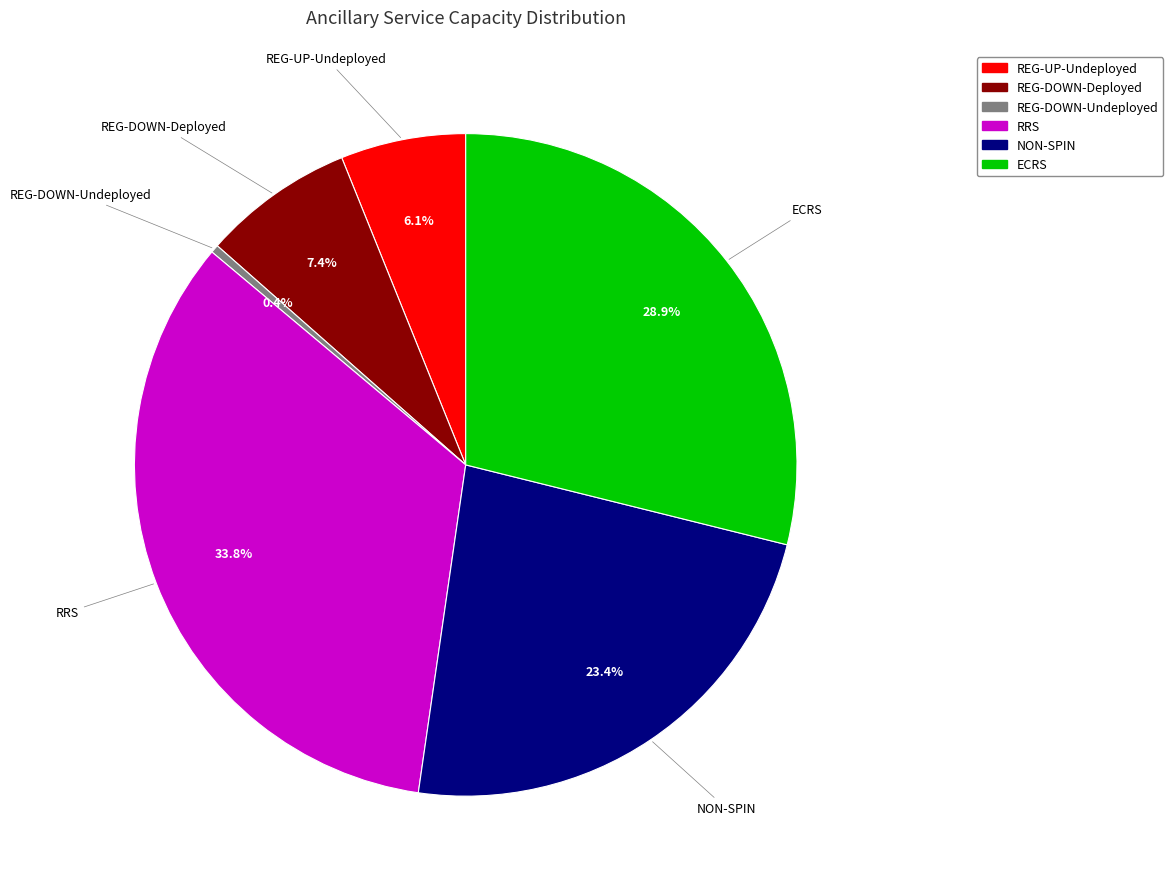

Approximately how many times larger is the value at REG-DOWN-Deployed compared to NON-SPIN?

0.3